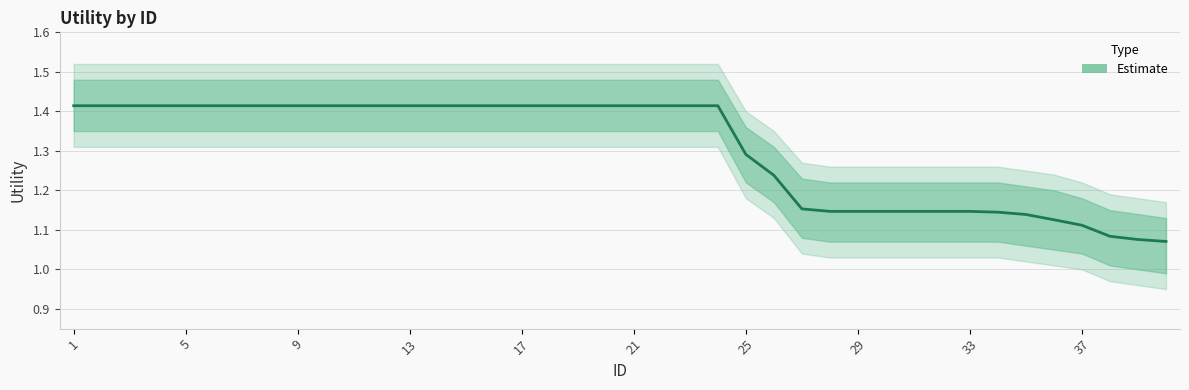

What is the average value?

1.3